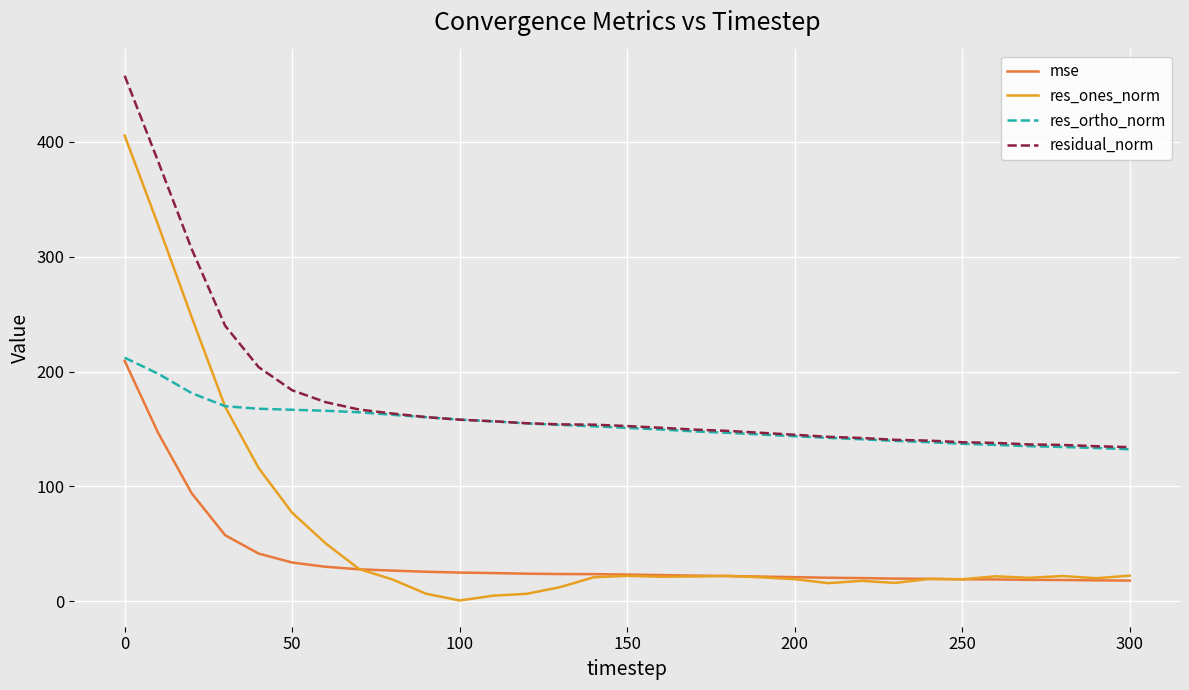

How many values in the res_ortho_norm series exceed 150?

16